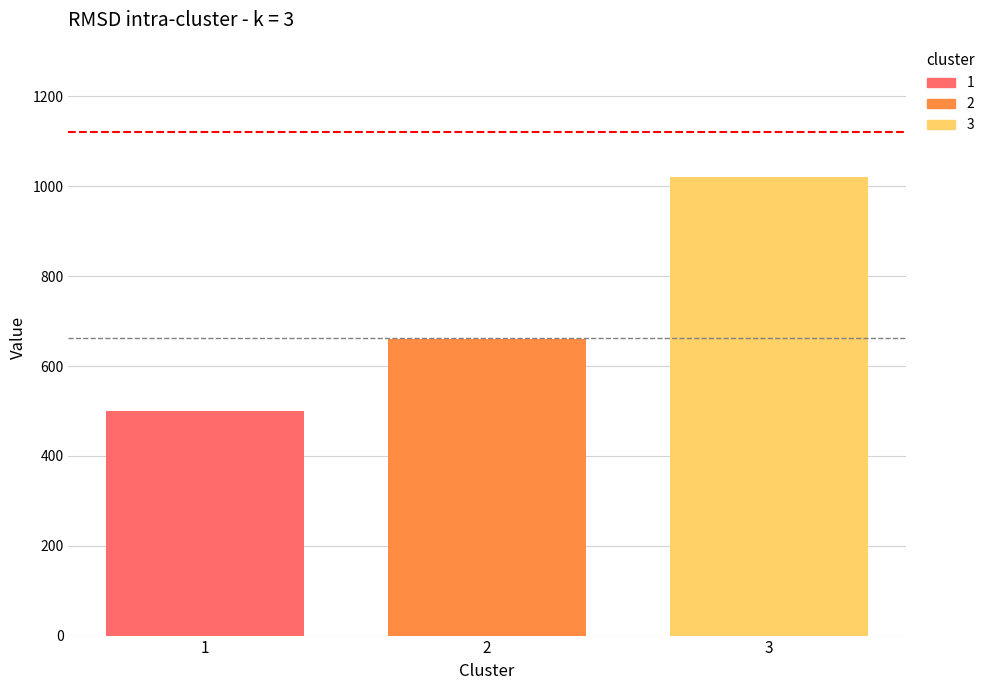

What is the greatest value displayed?

1020